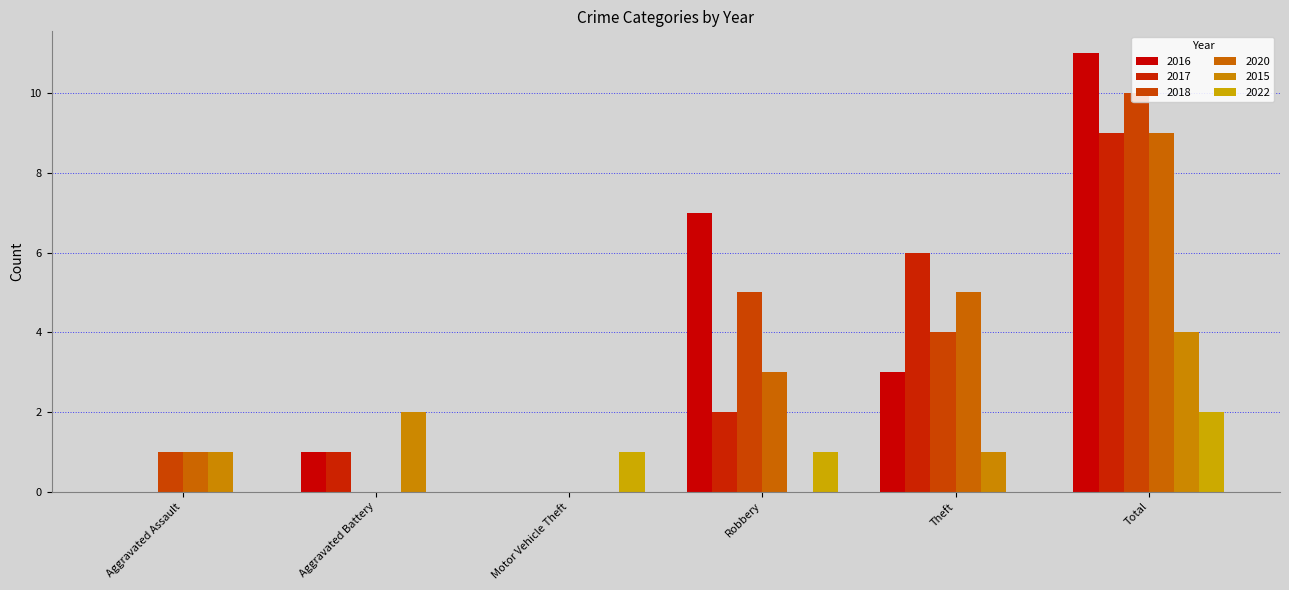

Are the bars grouped side by side (vs. stacked)?

Yes